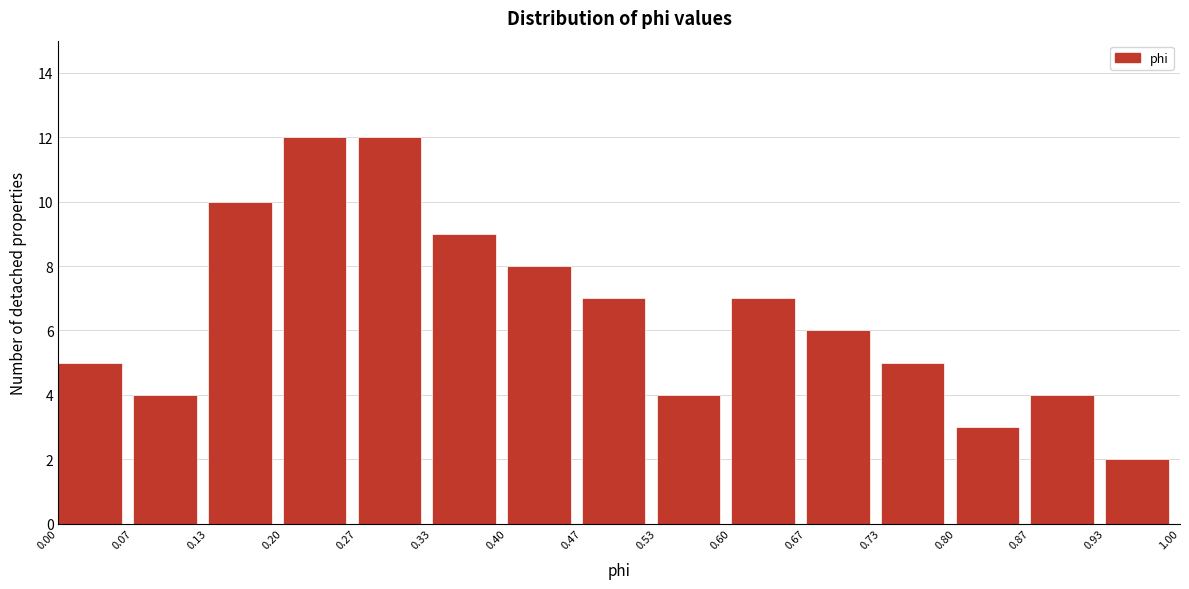

Reading left to right, transcribe this chart: for each bar, give the range it covers on the x-axis and its height. The values are not printed on the chart, so give them approximately, as read against the axis.

0.00 to 0.07: 5
0.07 to 0.13: 4
0.13 to 0.20: 10
0.20 to 0.27: 12
0.27 to 0.33: 12
0.33 to 0.40: 9
0.40 to 0.47: 8
0.47 to 0.53: 7
0.53 to 0.60: 4
0.60 to 0.67: 7
0.67 to 0.73: 6
0.73 to 0.80: 5
0.80 to 0.87: 3
0.87 to 0.93: 4
0.93 to 1.00: 2